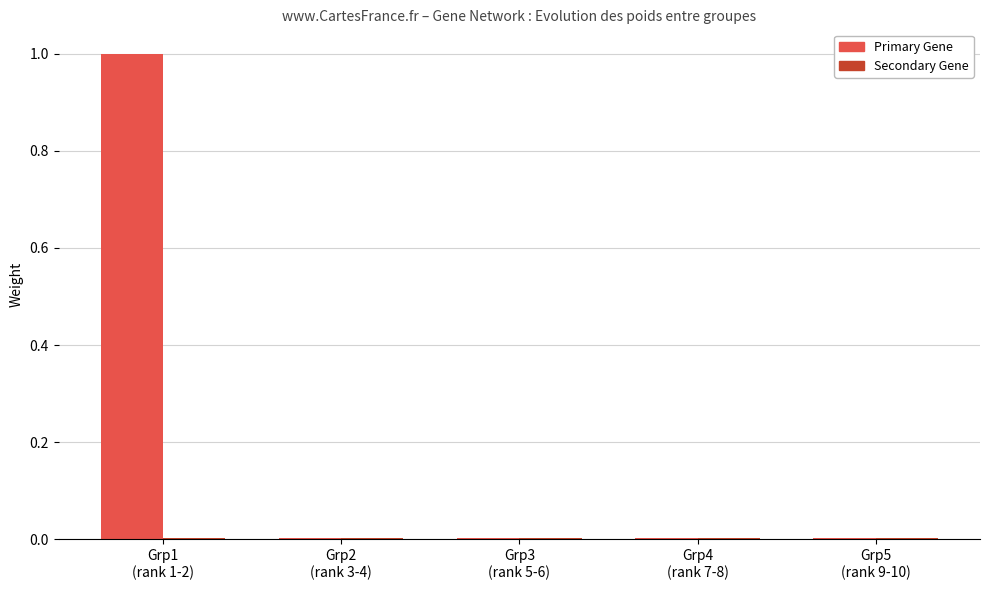

How many groups of bars are there?

5